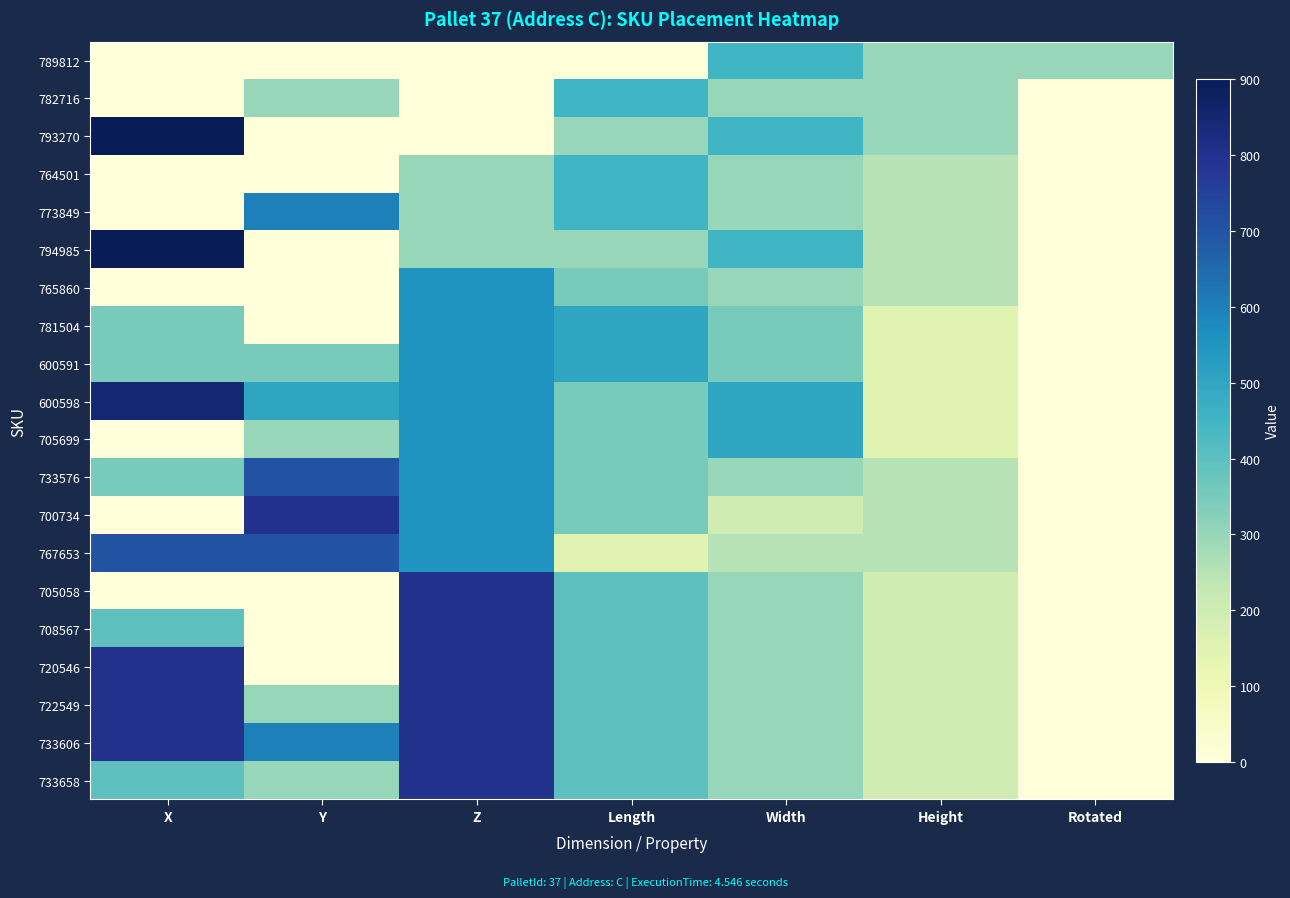

Which series has the widest spread of values?

793270